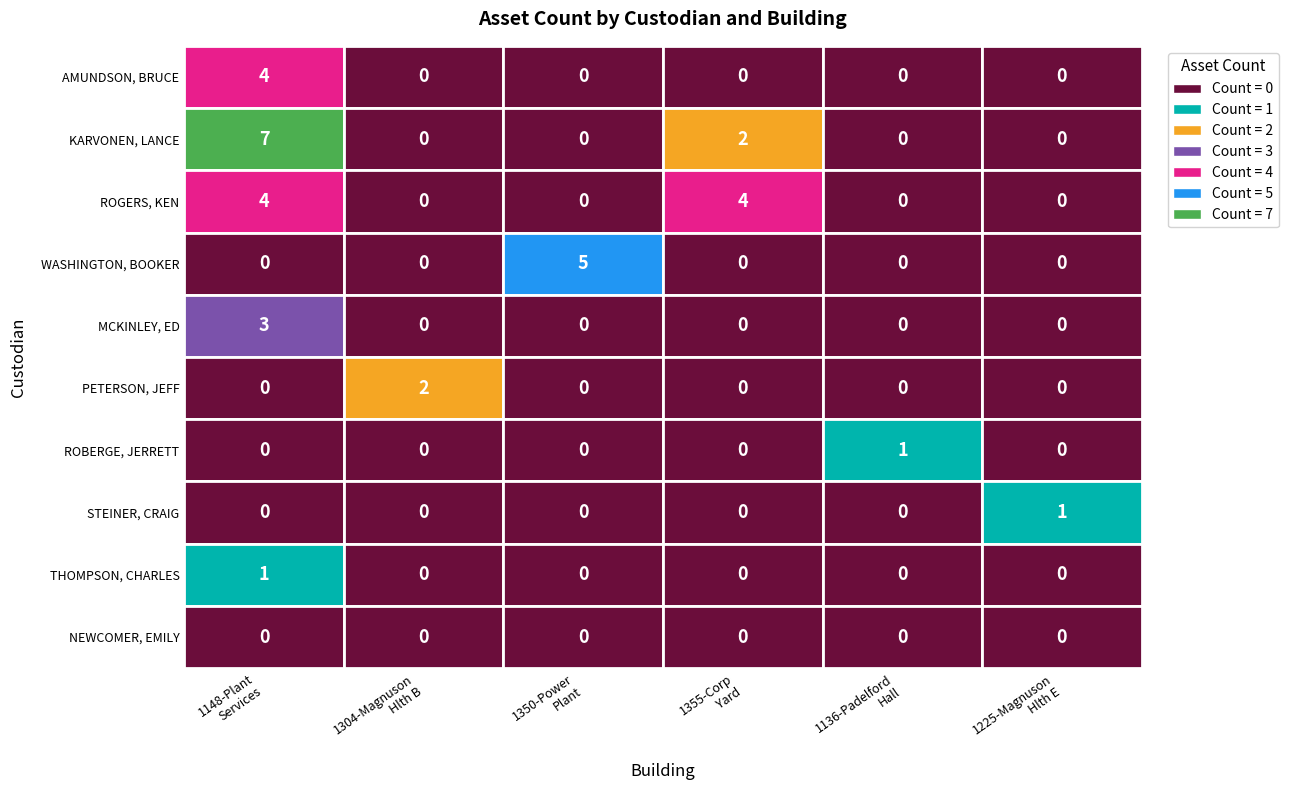

At which category is the sum across all series the highest?

1148-Plant Services Building